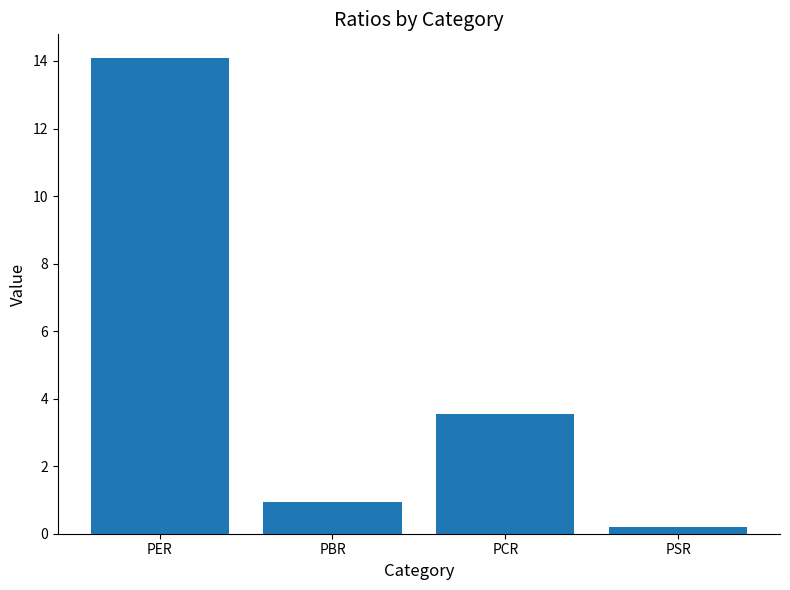

The chart shows a value of 3.5 at PCR. True or false?

True